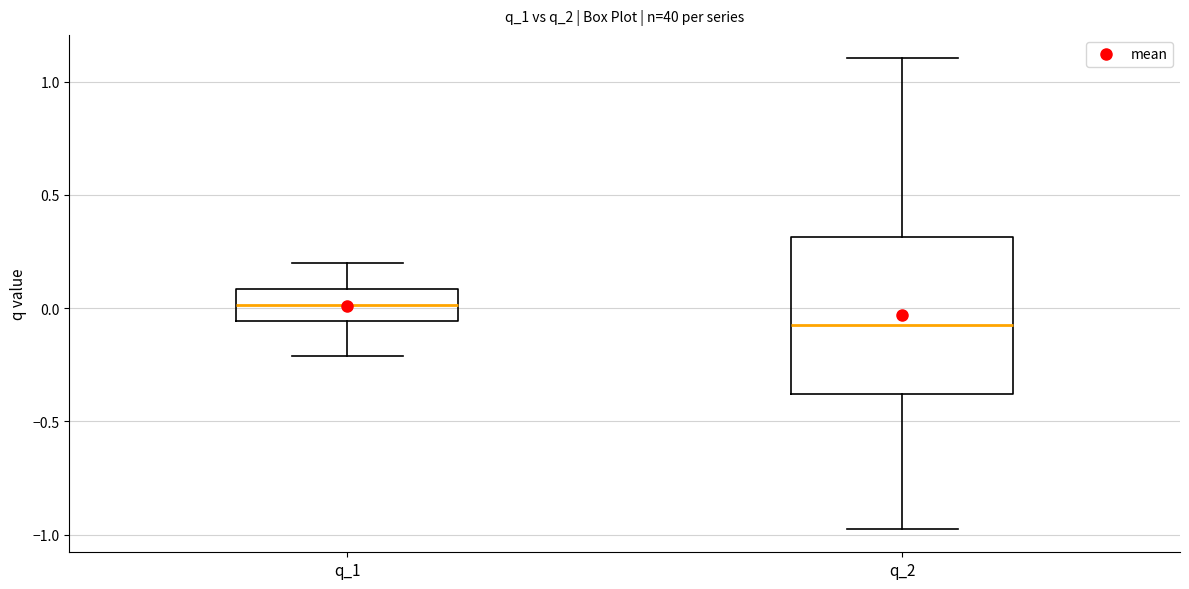

Which box has the highest median line?

q_1